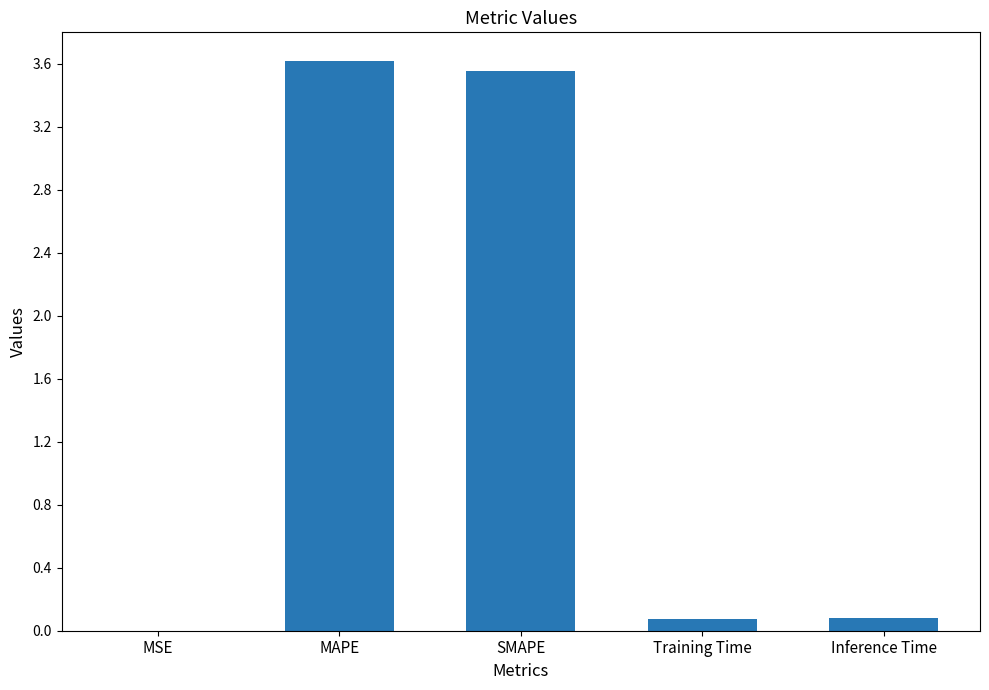

Which has a higher value, SMAPE or Inference Time?

SMAPE